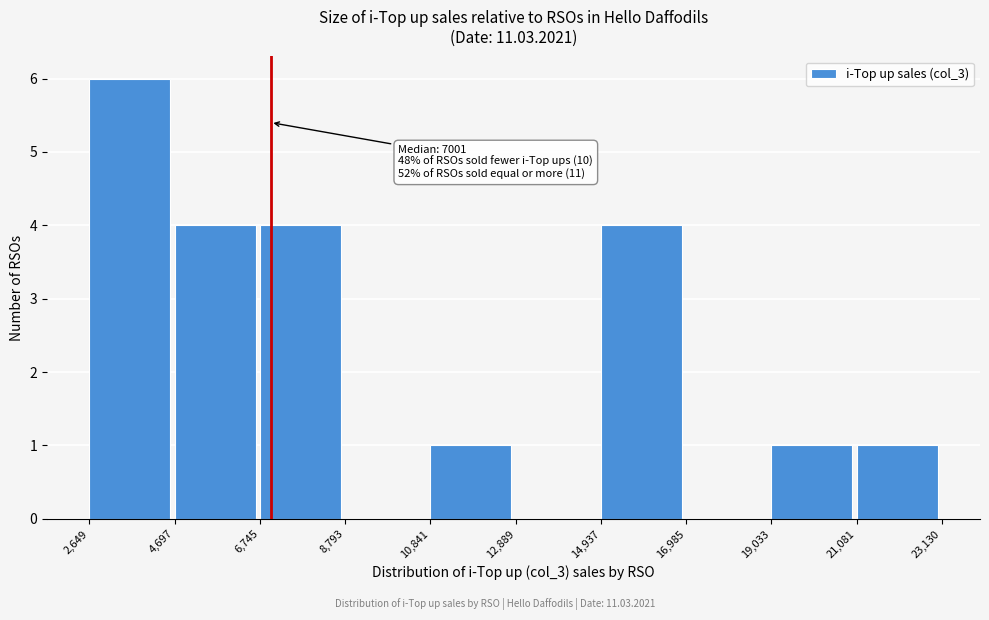

Over which range of the x-axis is the bar tallest?

2,649 to 4,697